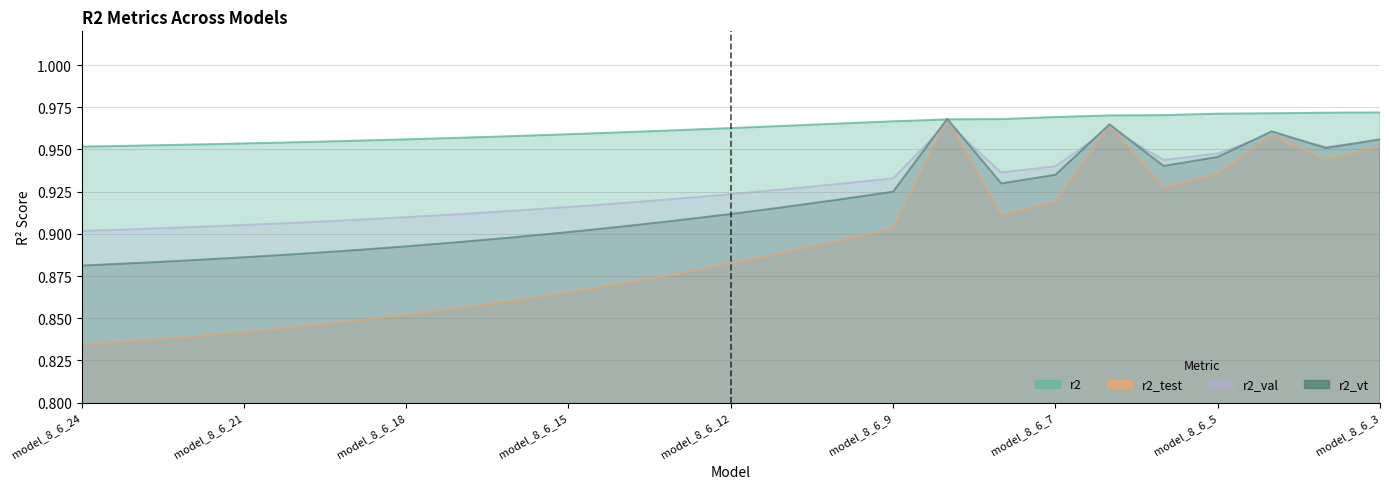

Which series has the largest total across all categories?

r2